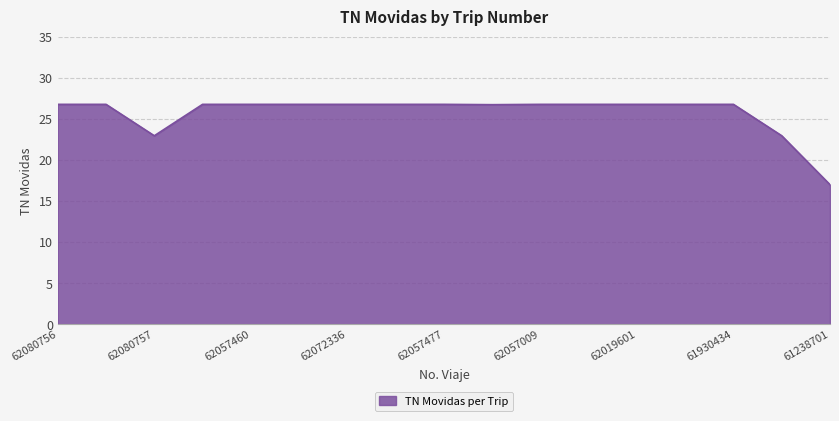

What is the maximum value shown in the chart?

26.8